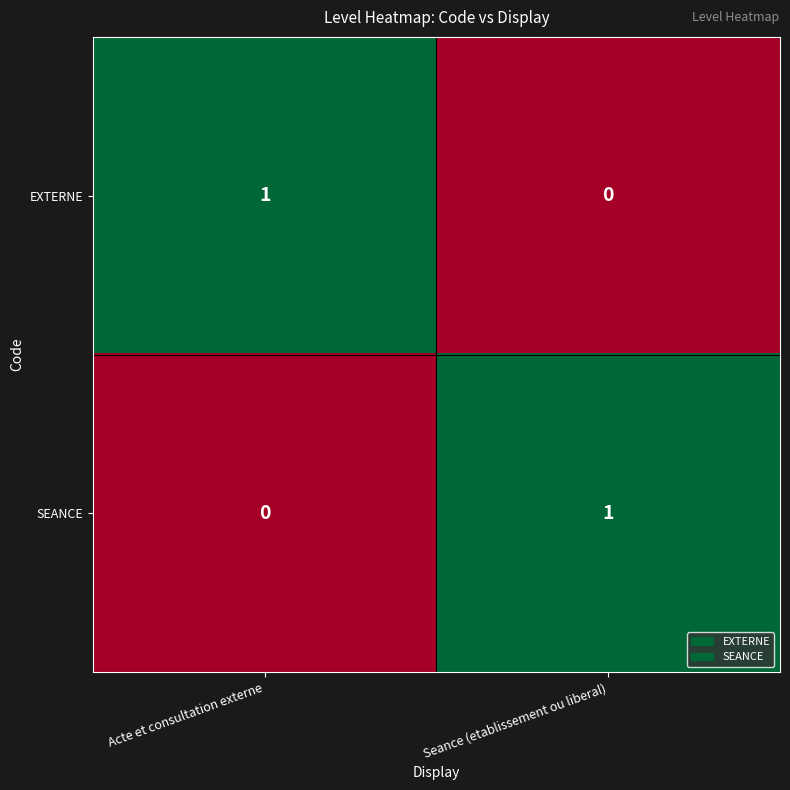

True or false: EXTERNE has a value of 1 at Acte et consultation externe.

True